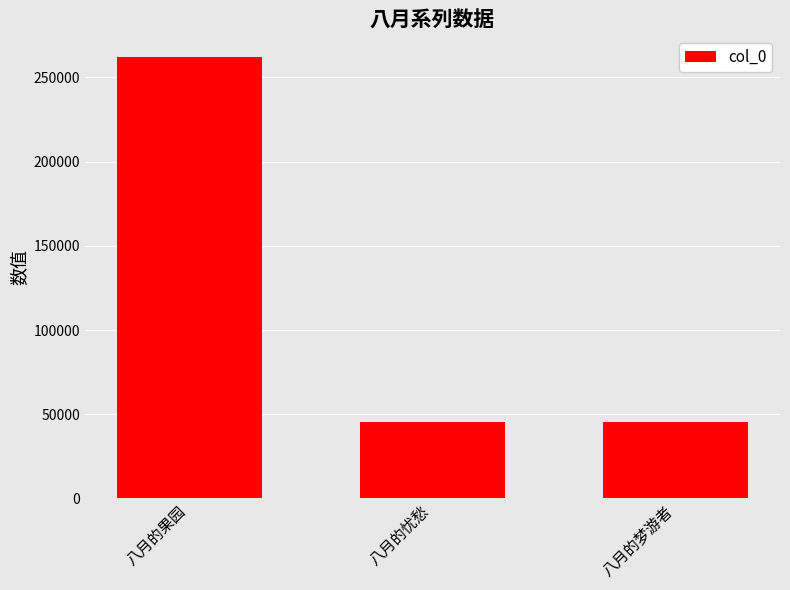

What is the value of the 2nd bar from the left?

45216